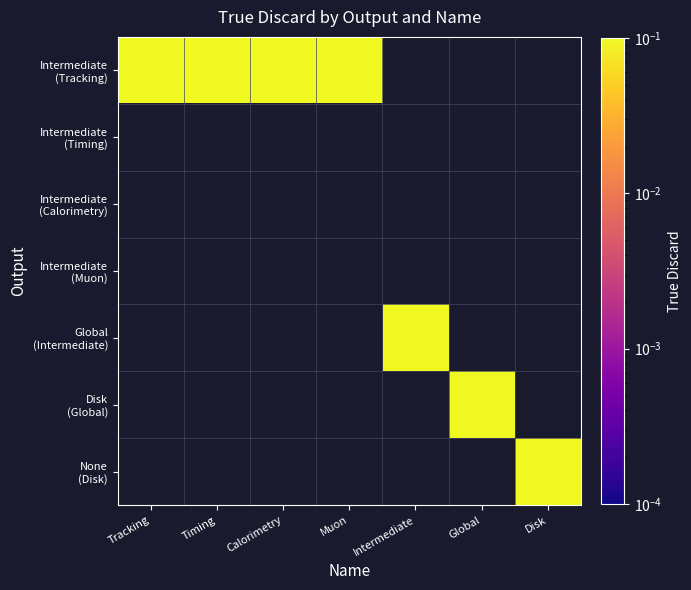

How many values in the Global series exceed 0?

1